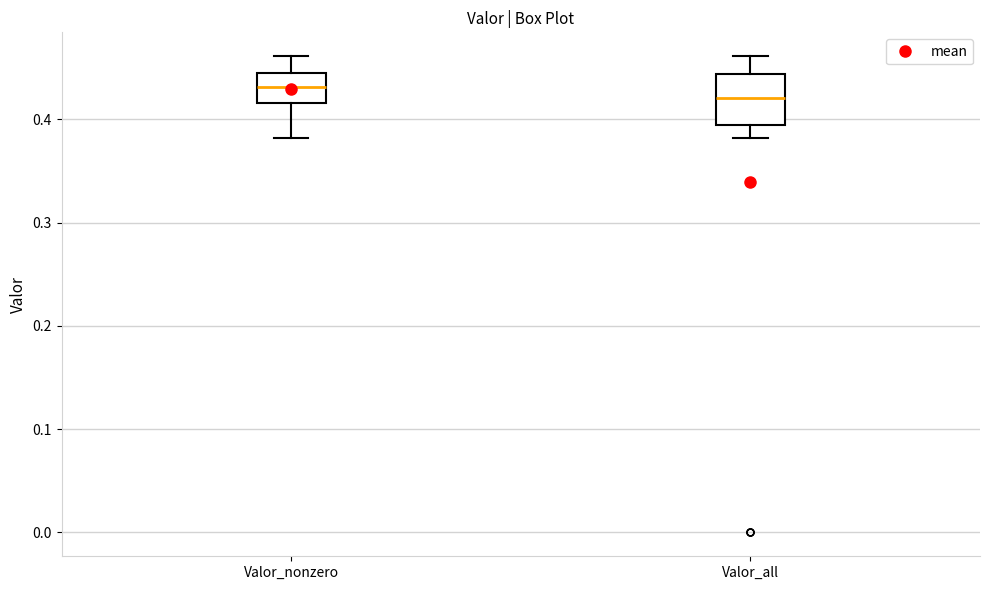

Which box has the highest median line?

Valor_nonzero